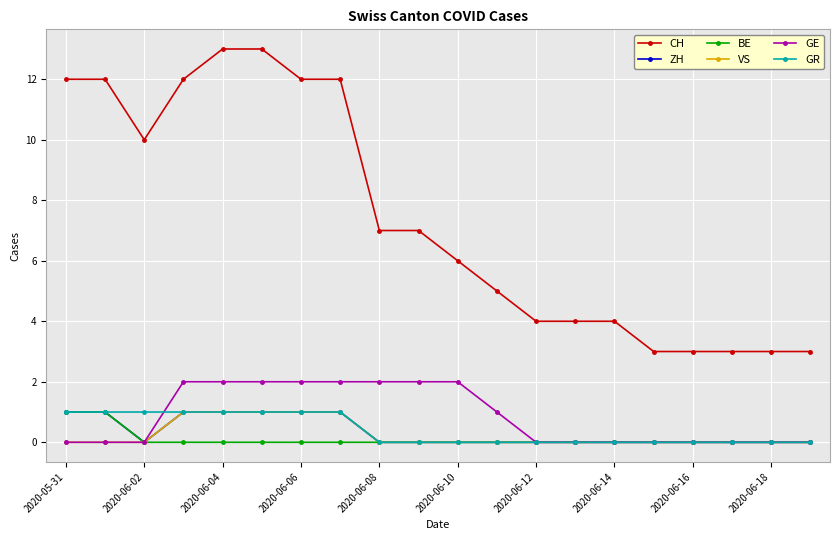

Which series has the largest total across all categories?

CH